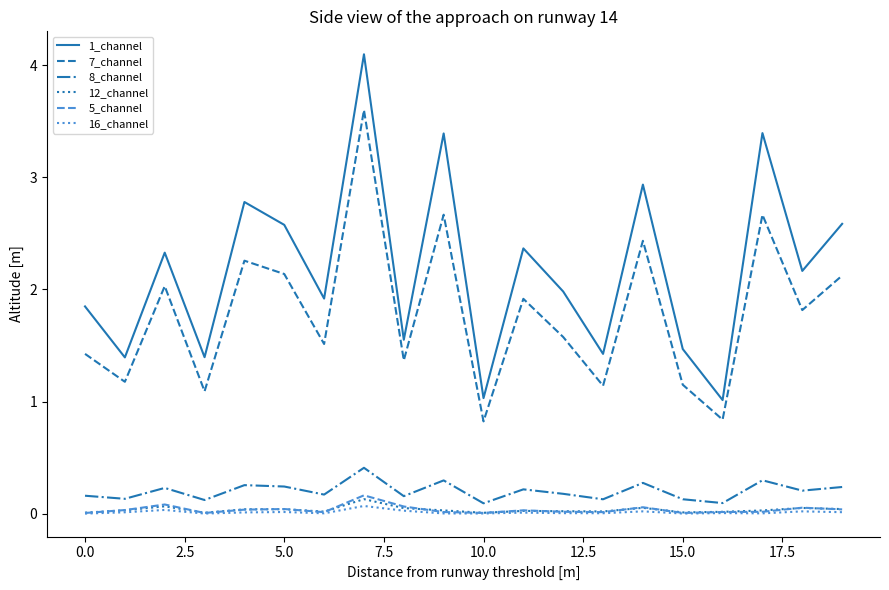

Which series has the largest range (max minus min)?

1_channel